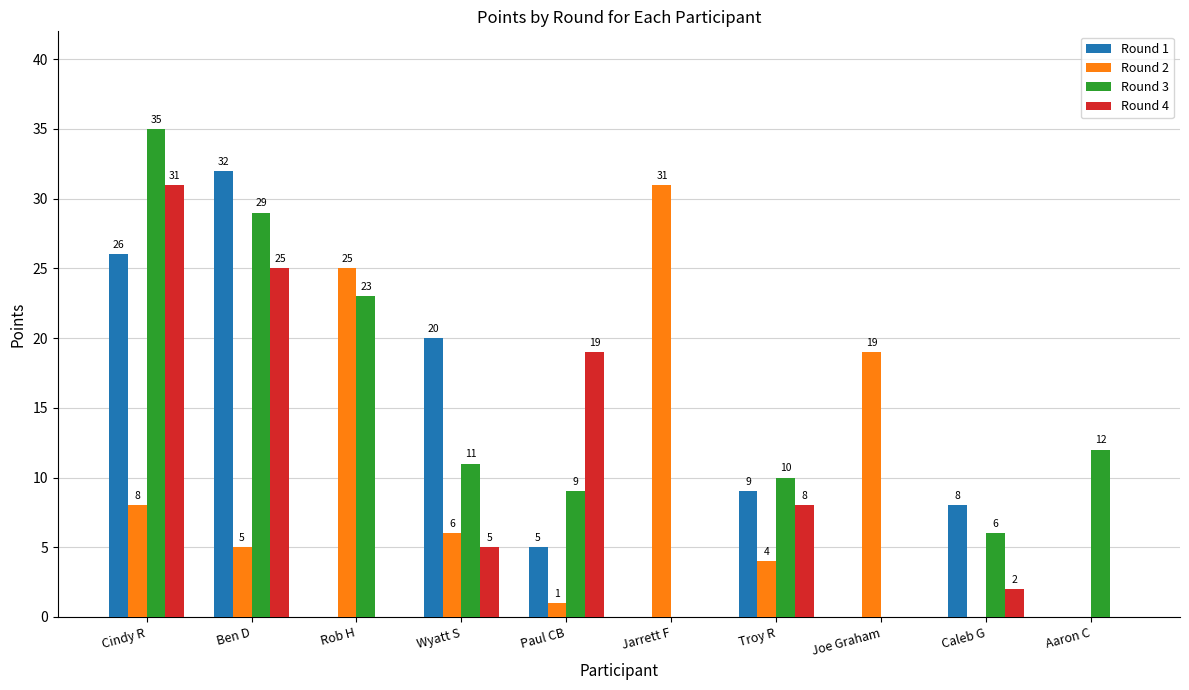

What is the sum of the Round 4 values at Rob H and Wyatt S?

5